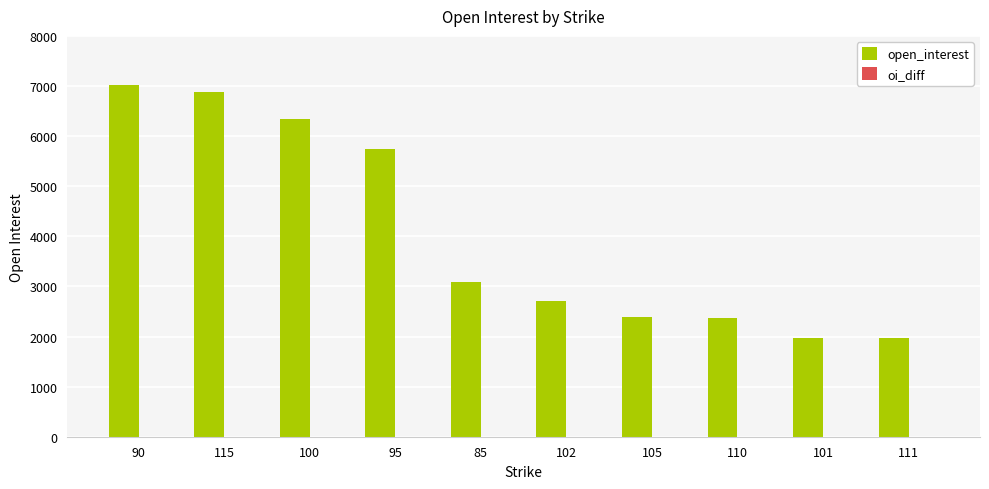

What is the label of the 5th bar from the left?

85